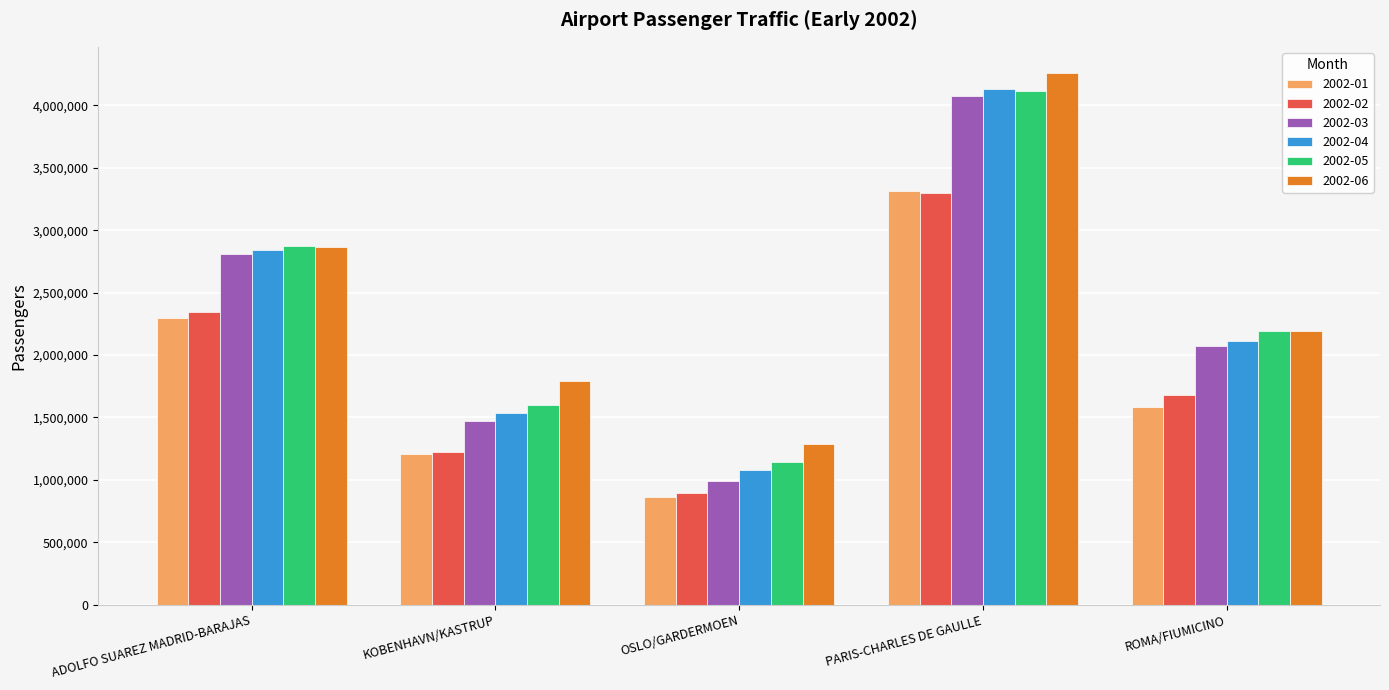

What is the value of the 2002-03 bar at the 5th from the left?

2076416